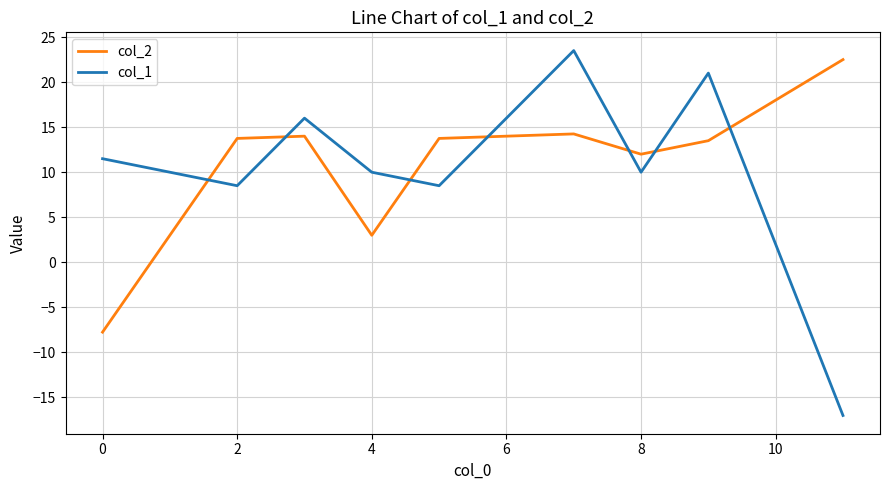

What are all the series names shown in the legend?

col_2, col_1